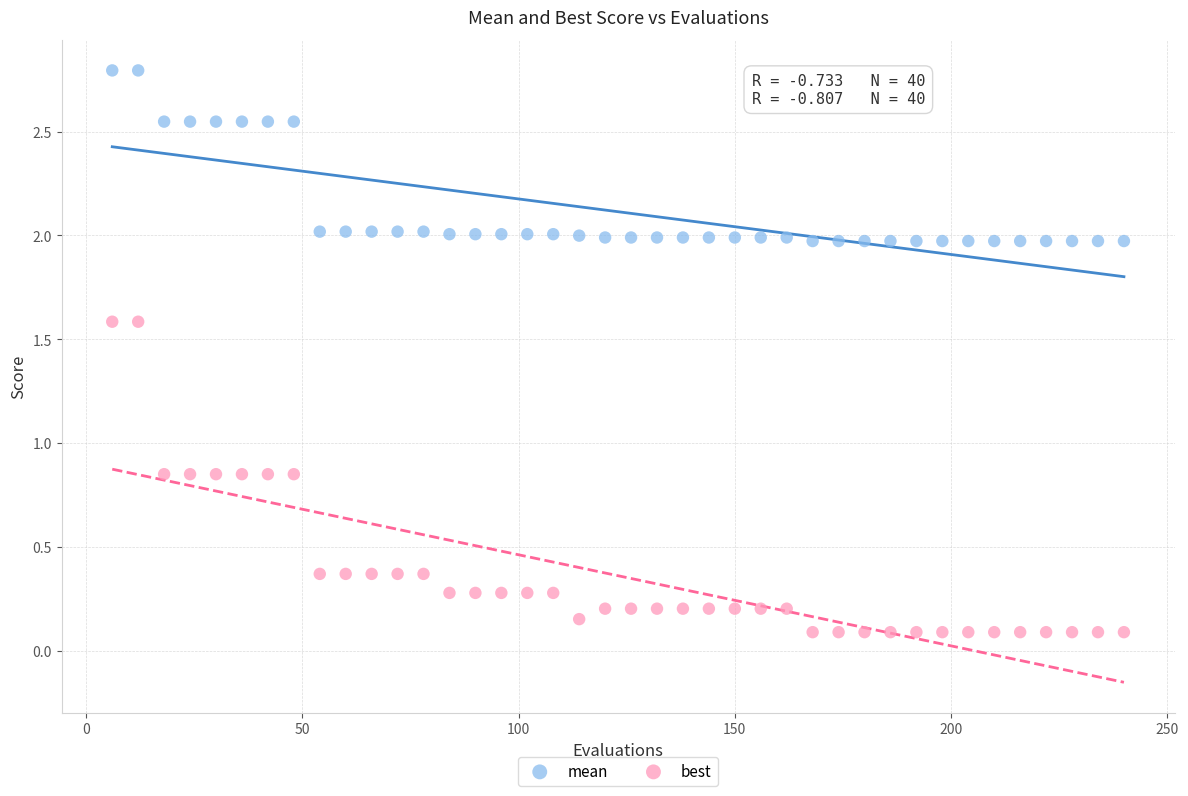

Which series reaches the maximum Y coordinate?

mean